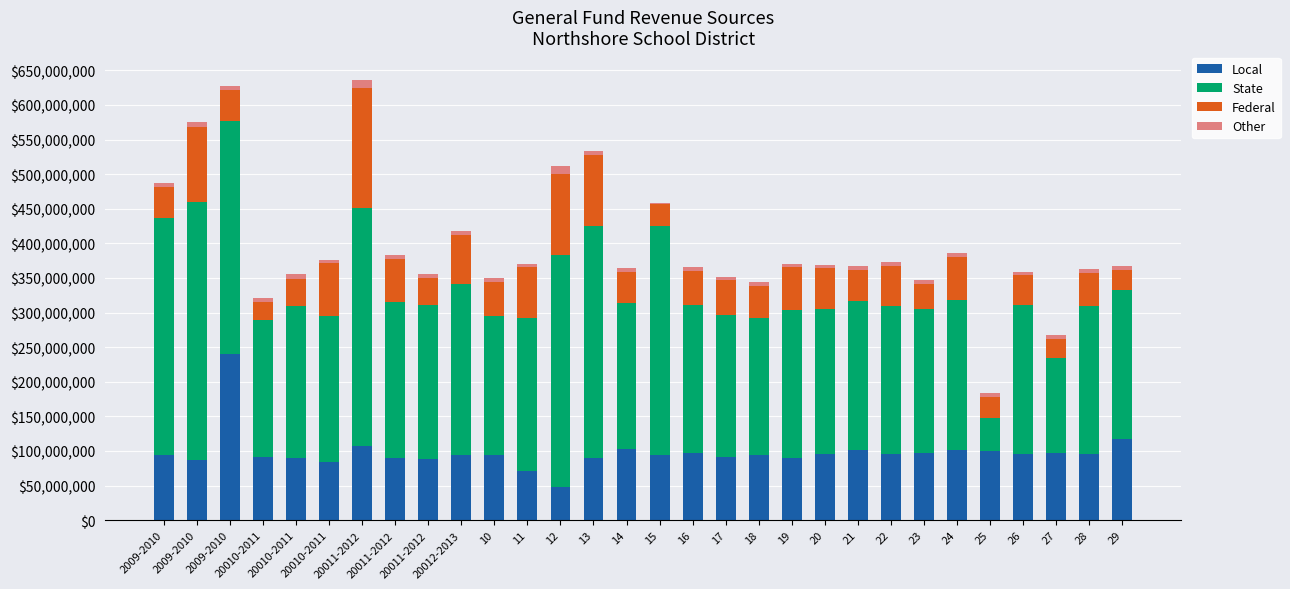

List the labels in order of State value, largest first.

2009-2010, 20011-2012, 2009-2010, 2009-2010, 12, 13, 15, 20012-2013, 20011-2012, 20011-2012, 11, 20010-2011, 24, 21, 29, 26, 16, 28, 19, 22, 20010-2011, 14, 20, 23, 17, 10, 18, 20010-2011, 27, 25